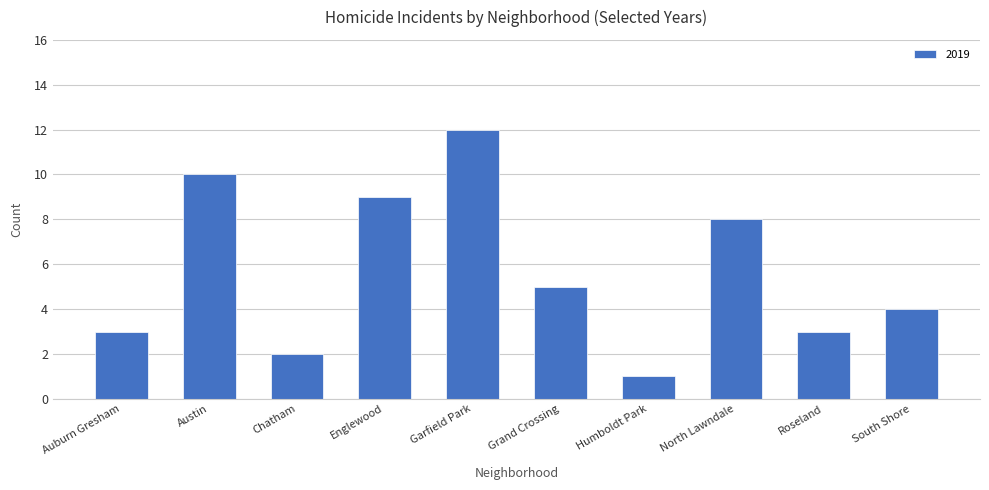

What is the label of the 8th bar from the left?

North Lawndale